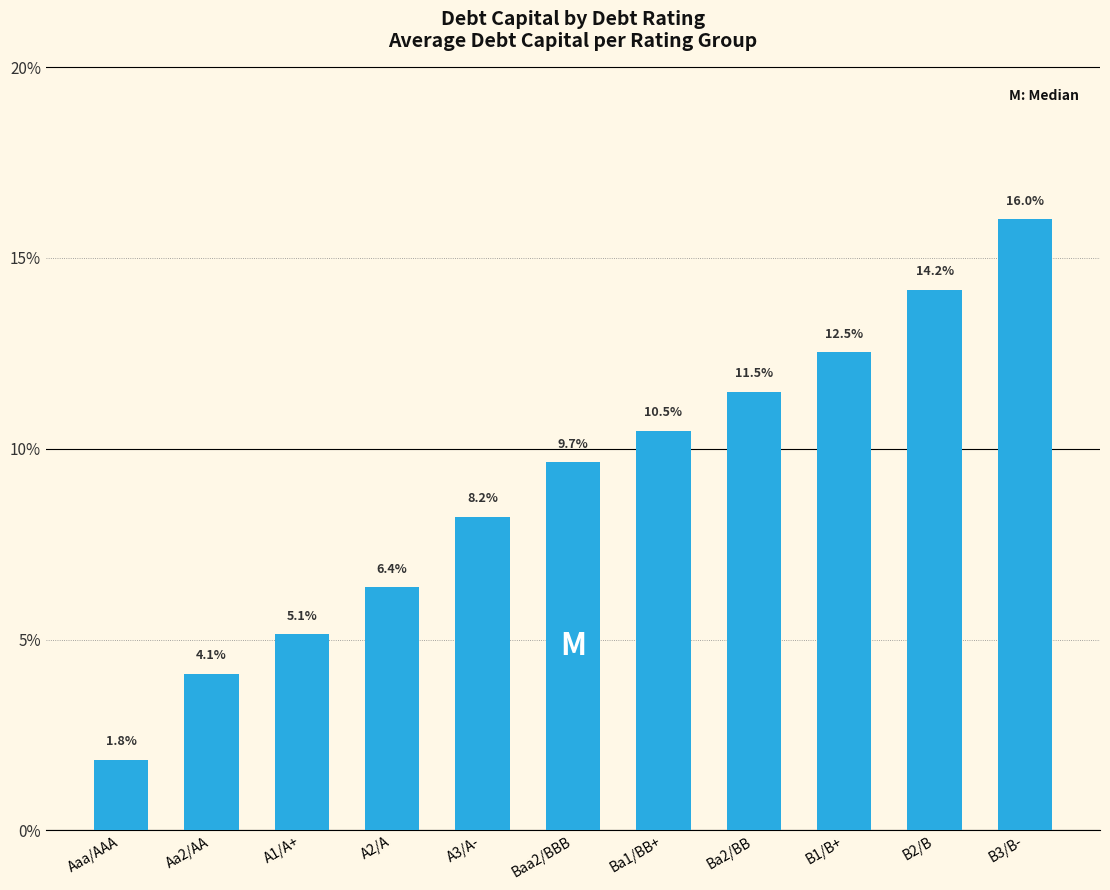

Where does the data first go above 9?

Baa2/BBB